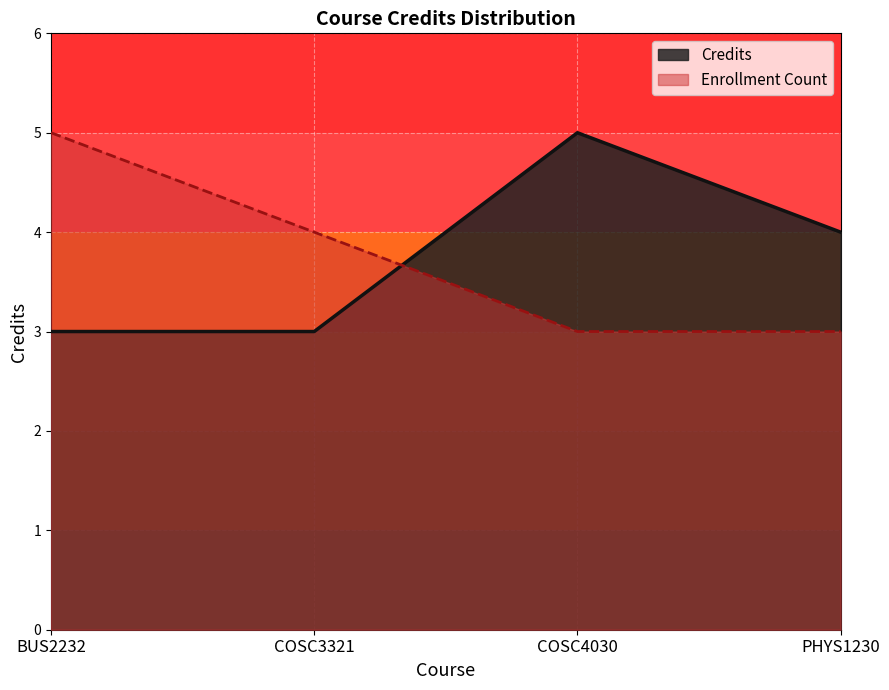

At which label does Credits reach its peak?

COSC4030